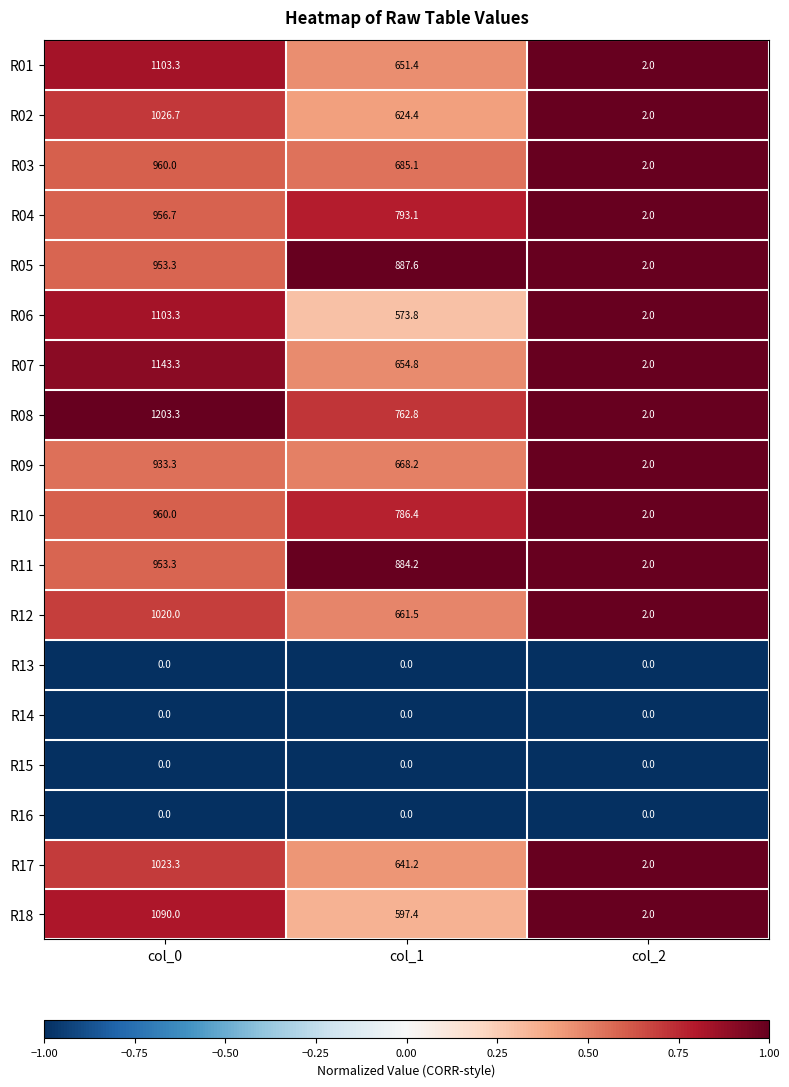

Which series has the largest total across all categories?

R08